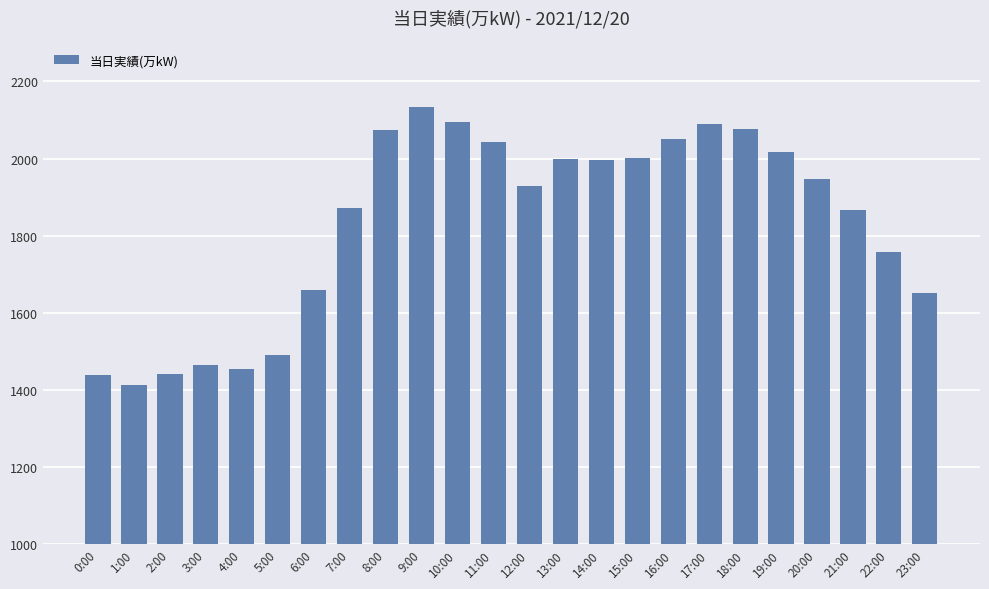

At which category does the chart reach its peak across all series?

9:00